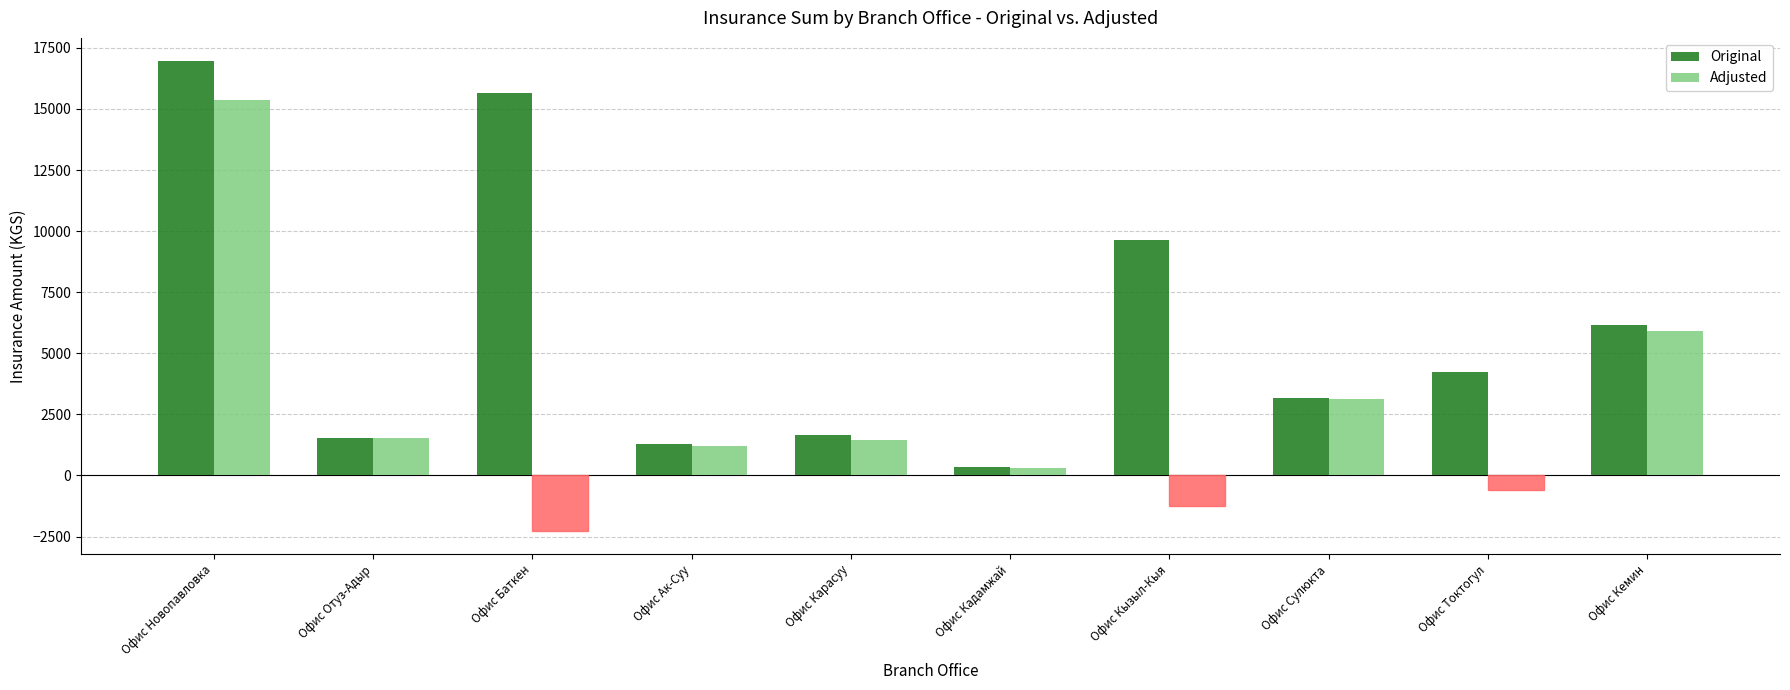

What value does the Adjusted series have at Офис Кадамжай?

291.5